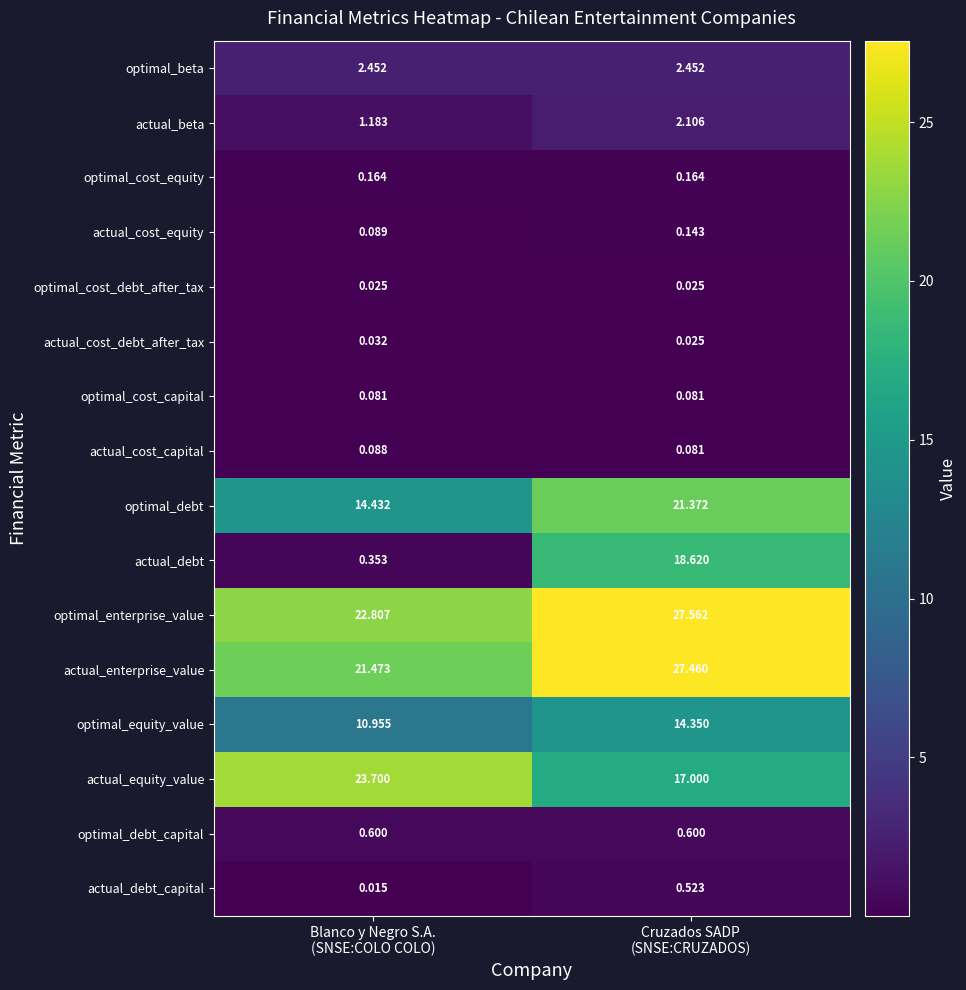

Which series has the largest range (max minus min)?

actual_debt